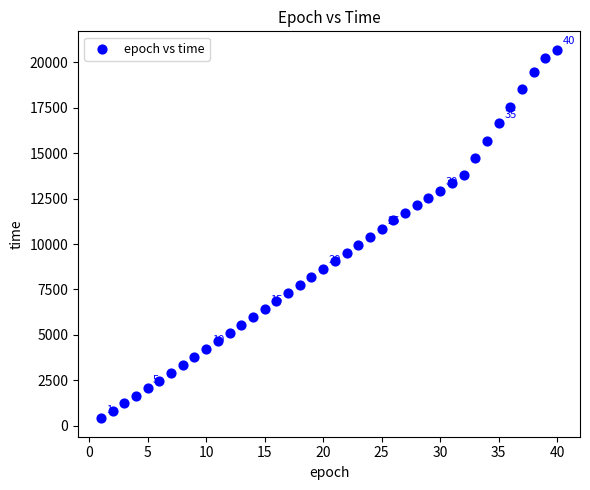

What is the range of X values (max minus min)?

39.0